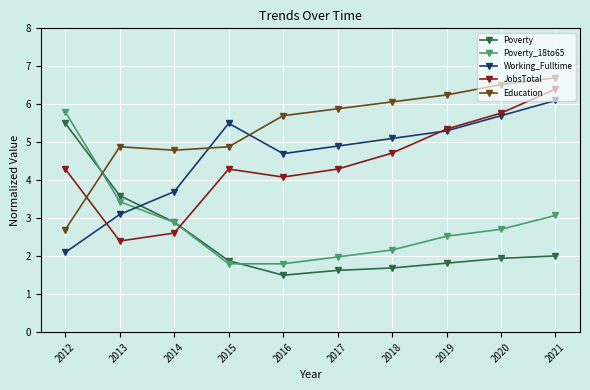

What is the sum of all JobsTotal values?

44.2